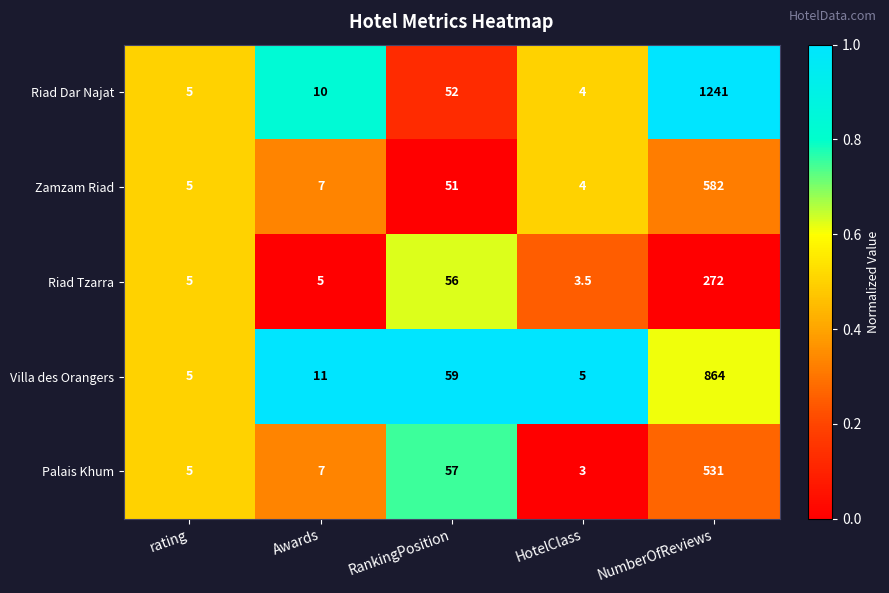

At which category is the sum across all series the highest?

NumberOfReviews